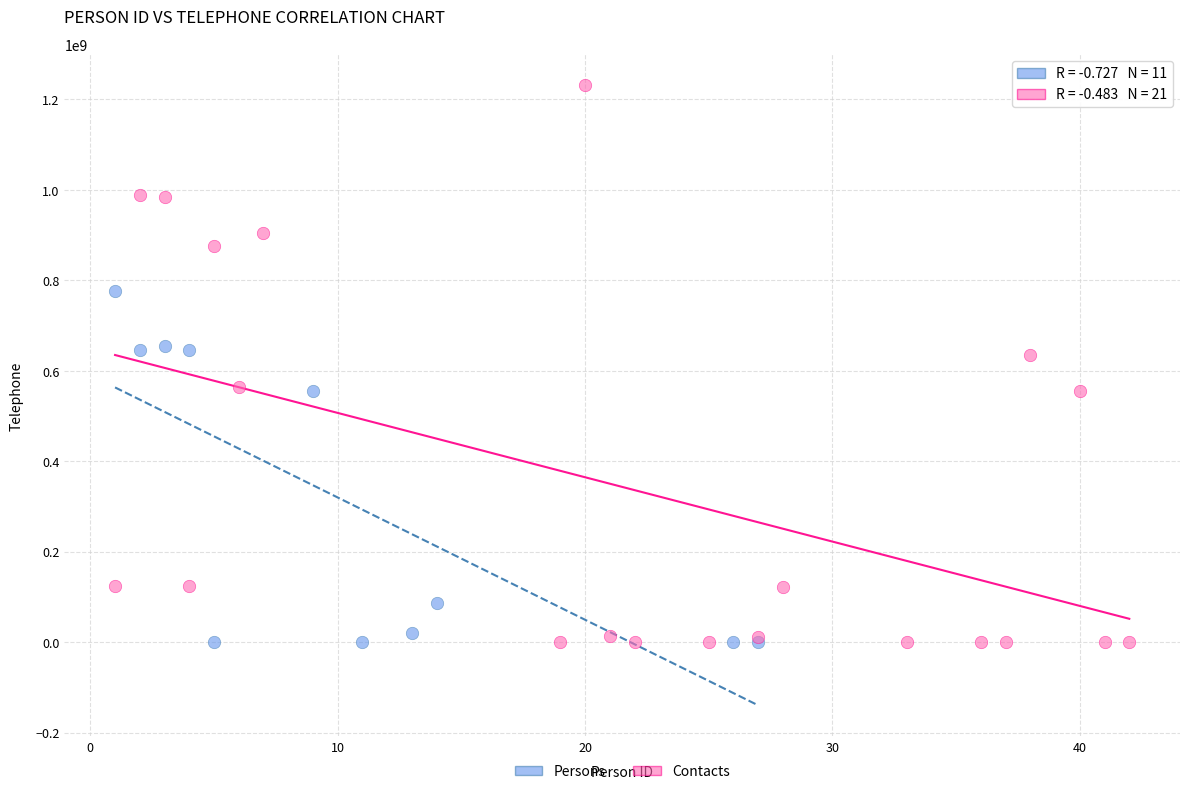

Which series has the largest Y range (max minus min)?

Contacts